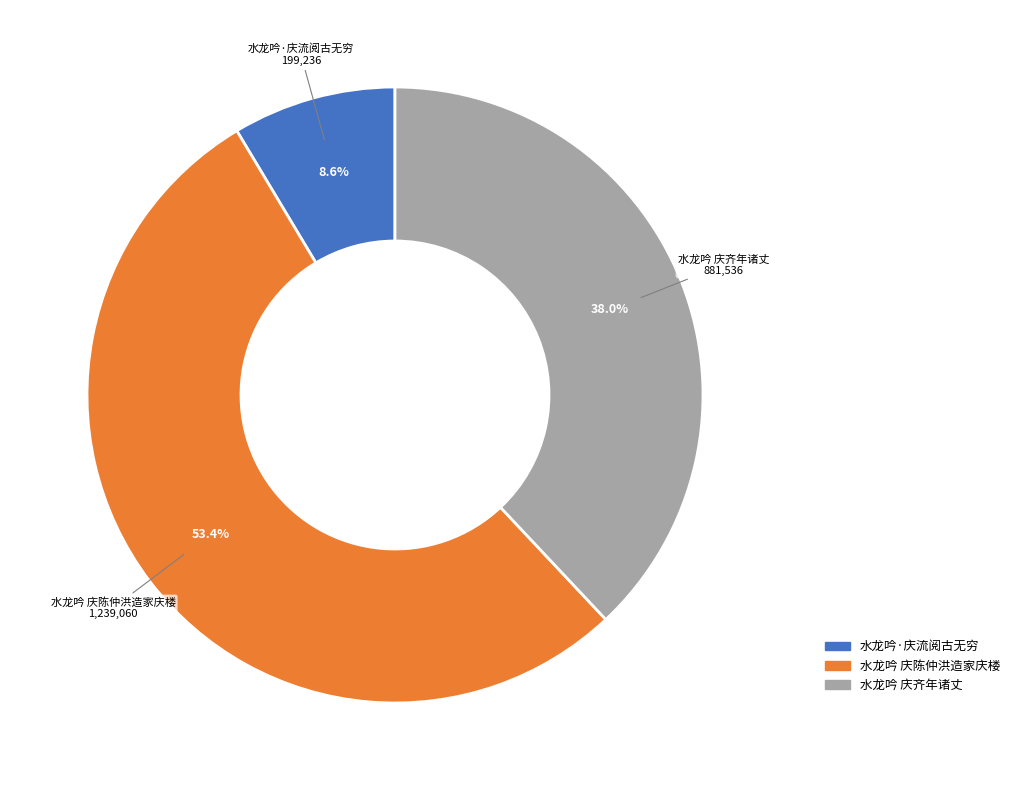

Is 水龙吟 庆陈仲洪造家庆楼 the majority of the pie?

Yes